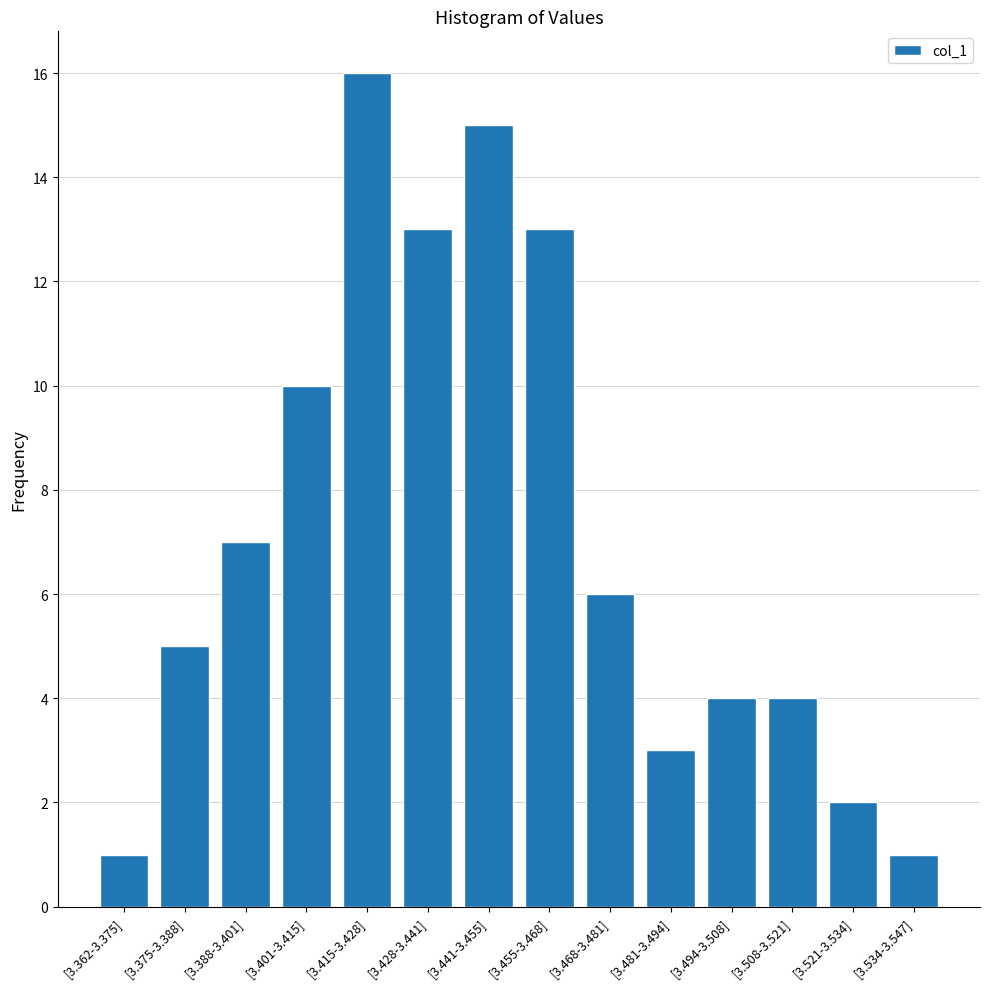

Reading left to right, extract all data points from this chart.

[3.362-3.375]=1	[3.375-3.388]=5	[3.388-3.401]=7	[3.401-3.415]=10	[3.415-3.428]=16	[3.428-3.441]=13	[3.441-3.455]=15	[3.455-3.468]=13	[3.468-3.481]=6	[3.481-3.494]=3	[3.494-3.508]=4	[3.508-3.521]=4	[3.521-3.534]=2	[3.534-3.547]=1